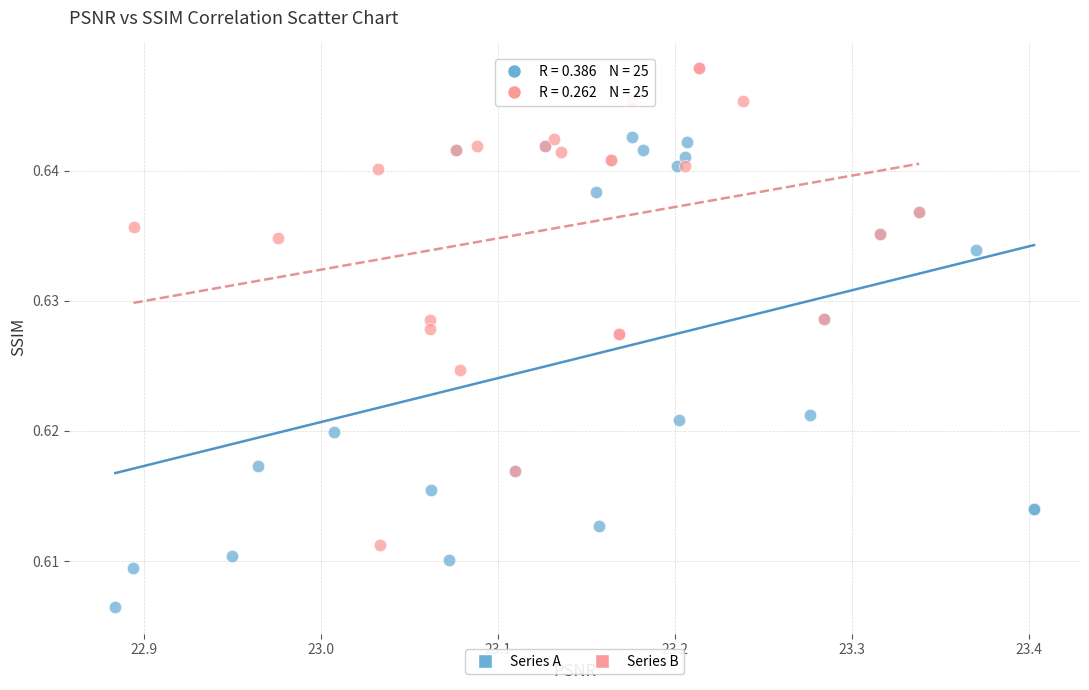

Which series contains the highest Y value?

Series B